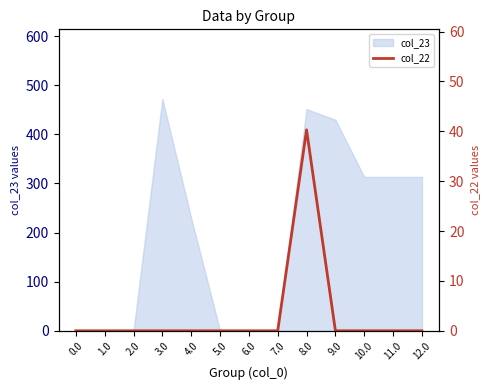

Is it true that col_23 equals 327.6 at 0.0?

False